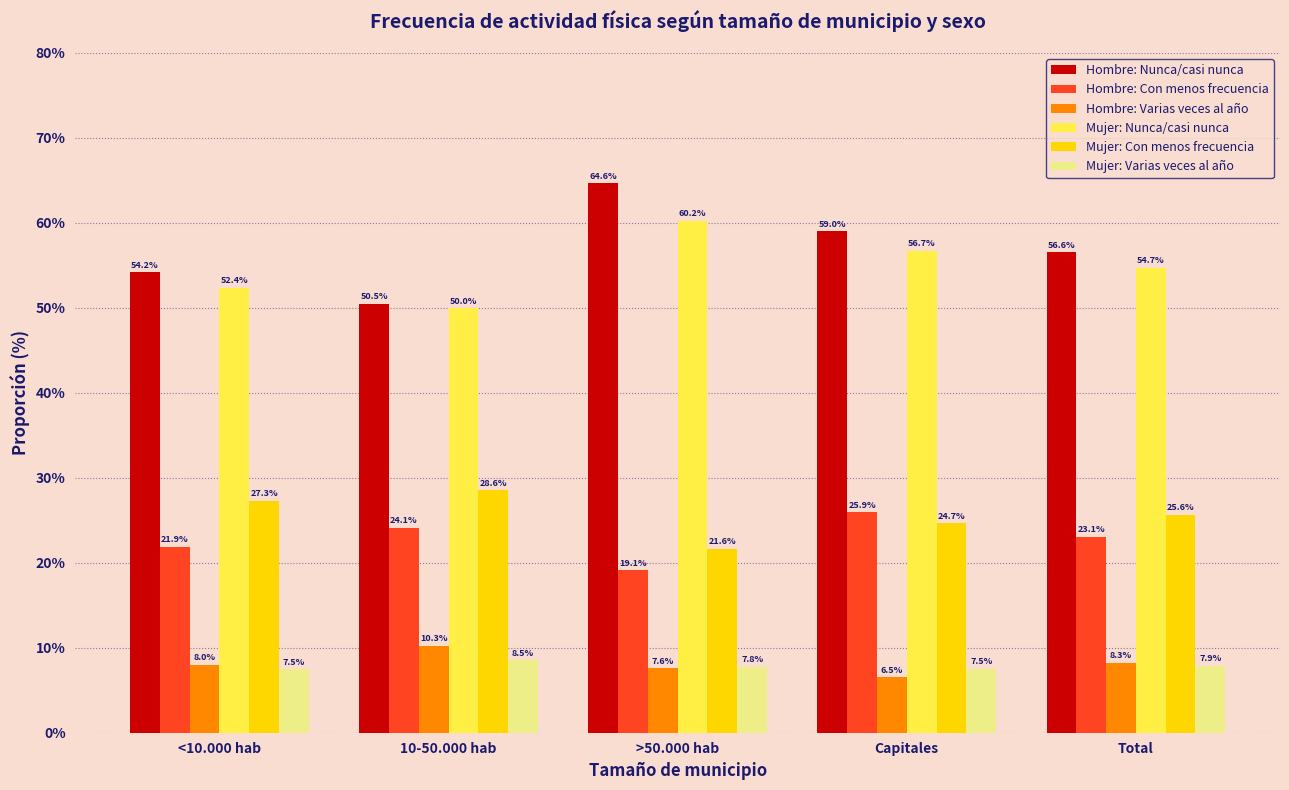

What is the sum of the Hombre: Con menos frecuencia values at Total and >50.000 hab?

42.2